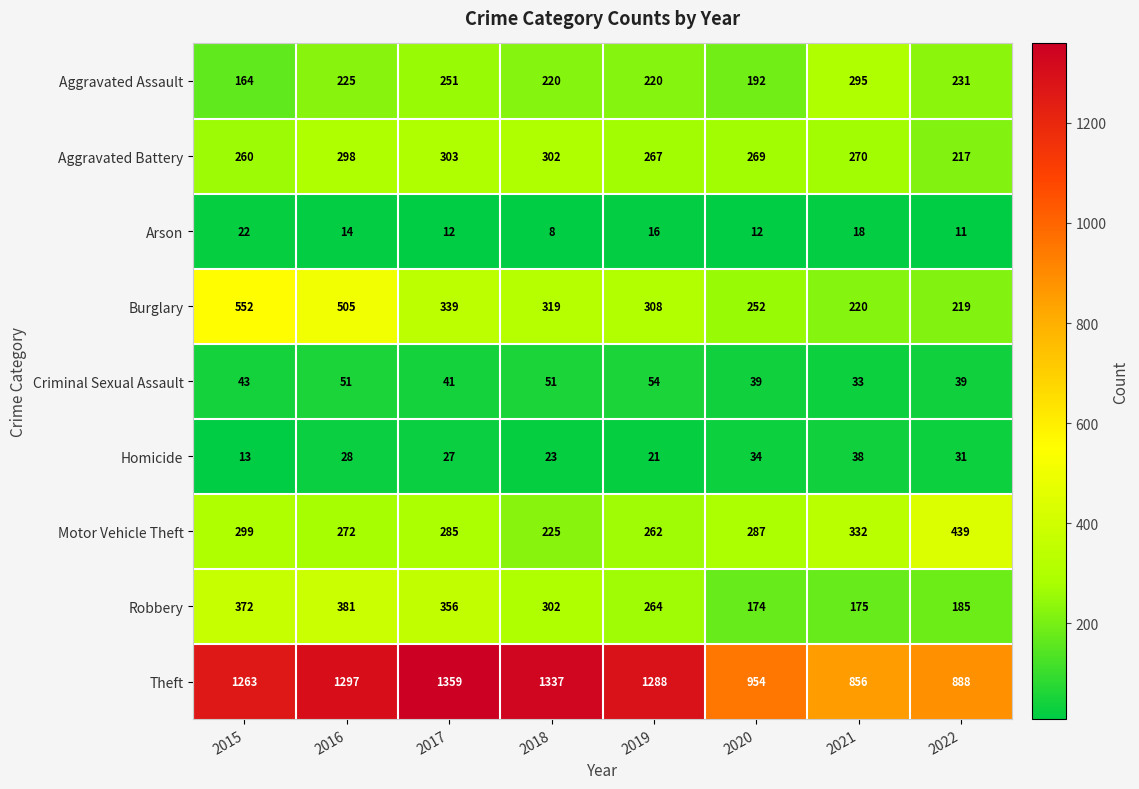

How many data points does each series have?

8